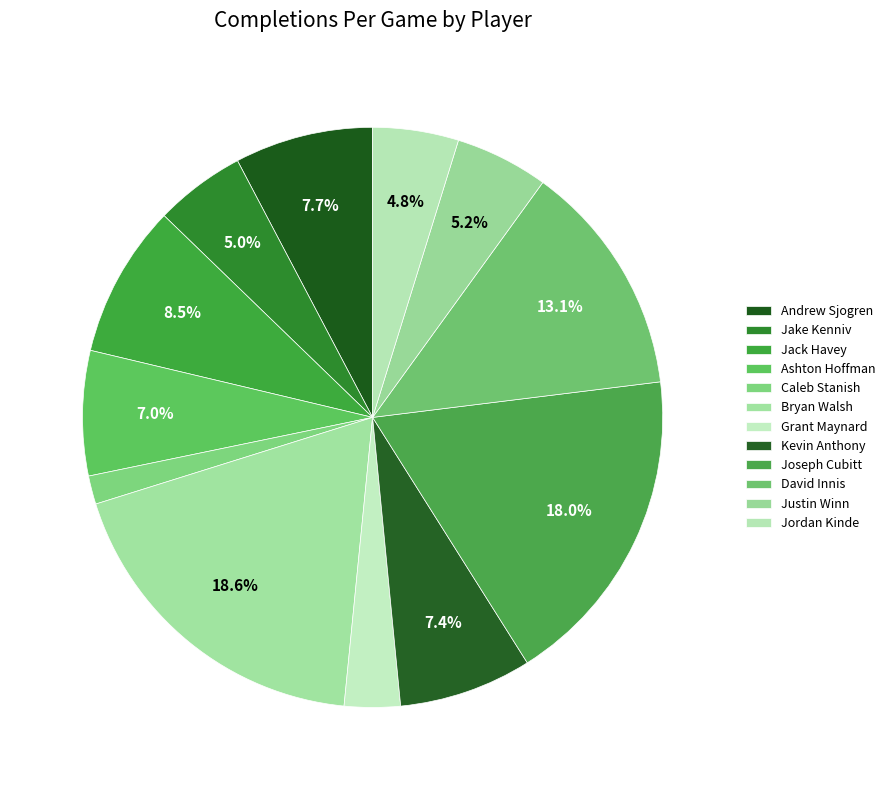

Count the number of slices in the pie.

12